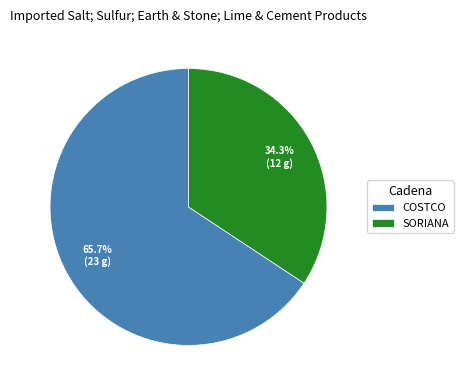

Does SORIANA account for over 50% of the chart?

No